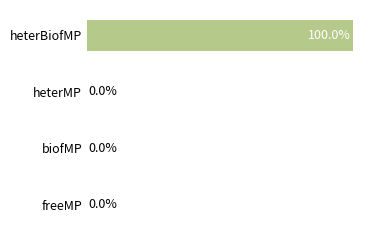

Which category has the highest value across all series?

heterBiofMP